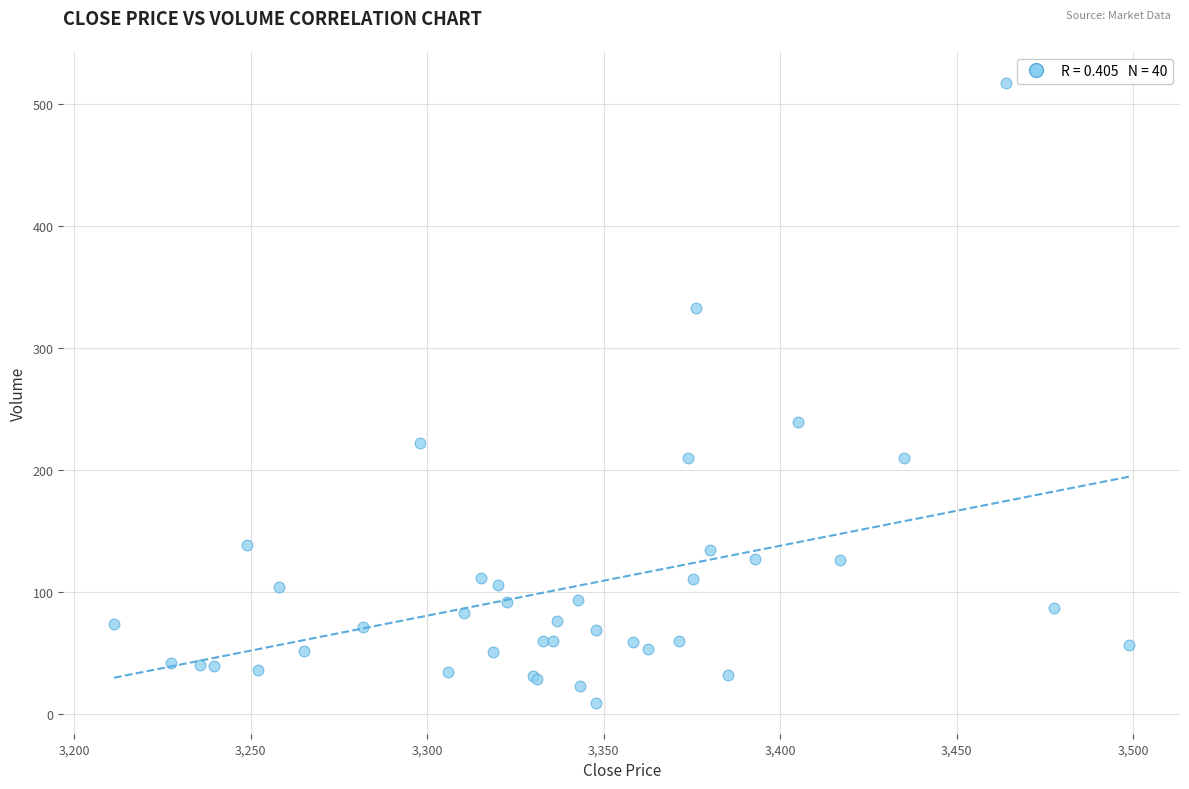

What Y value in the scatter plot is closest to 263?

239.1